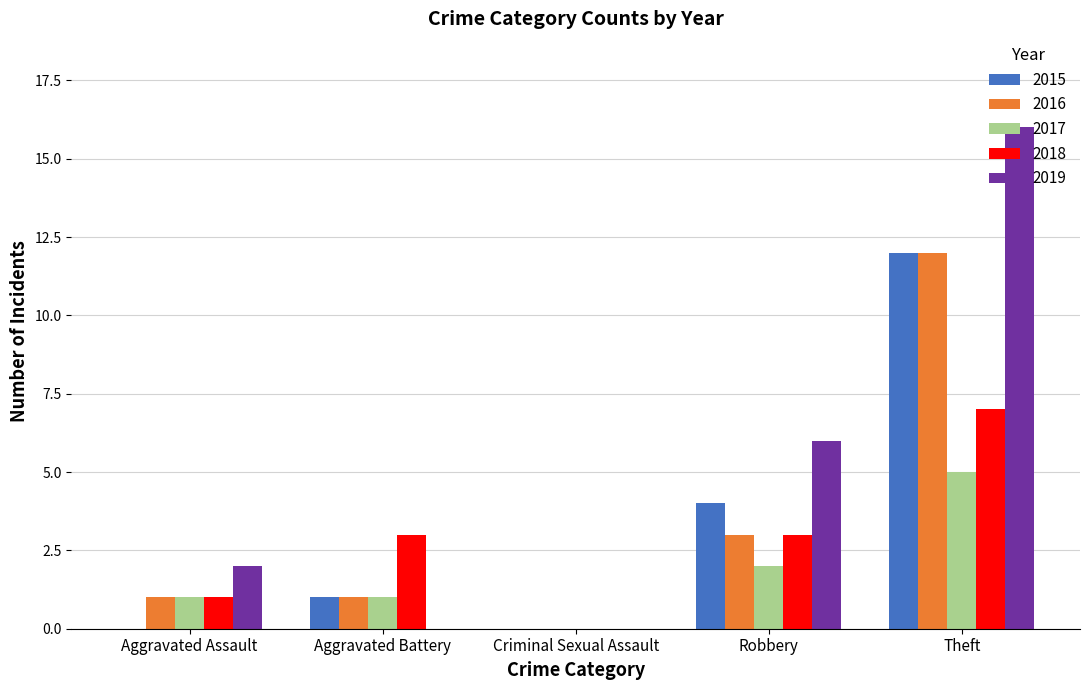

Is it true that 2016 equals 3 at Robbery?

True